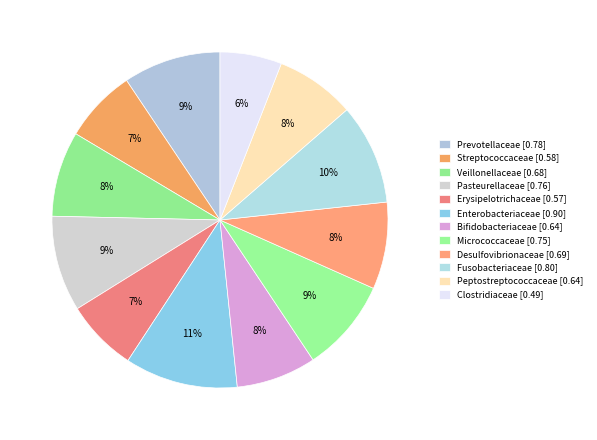

How many slices are in this pie chart?

12